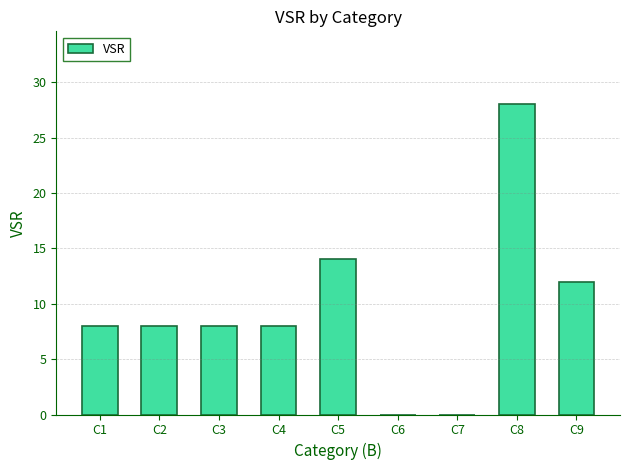

Reading right to left, extract all data points from this chart.

C9=12	C8=28	C7=0	C6=0	C5=14	C4=8	C3=8	C2=8	C1=8